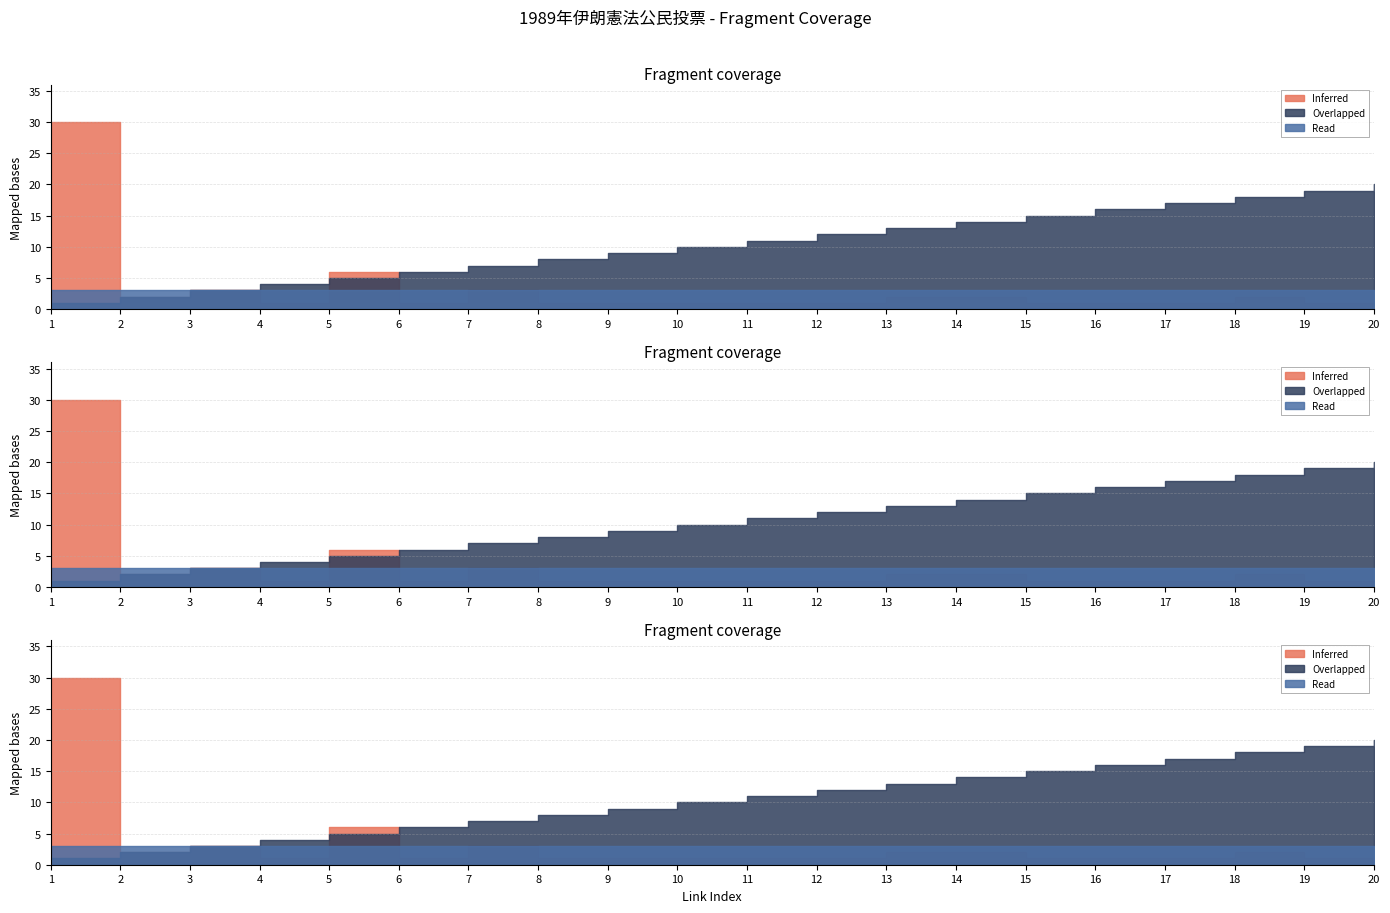

What is the value of the link_order point at the 10th from the left?

10